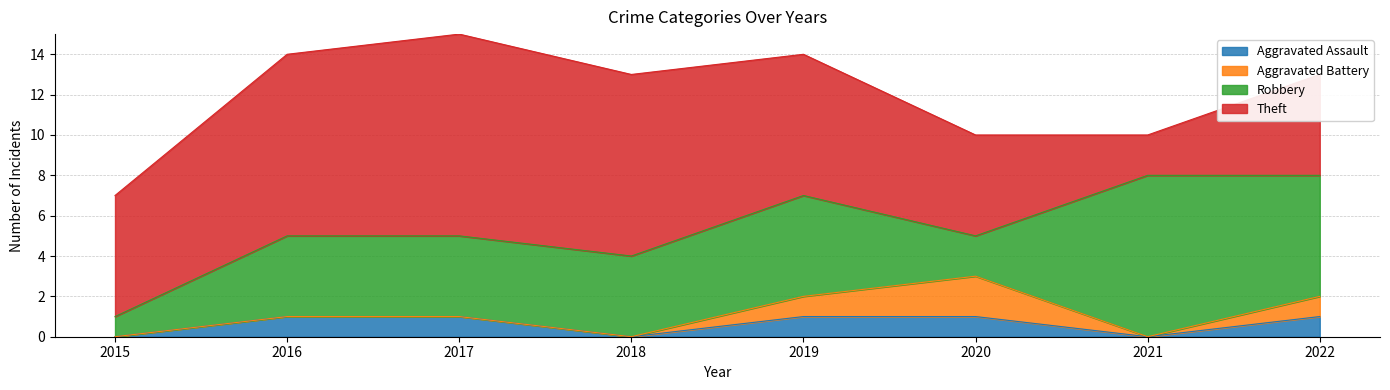

What is the sum of the Robbery values at 2015 and 2020?

3